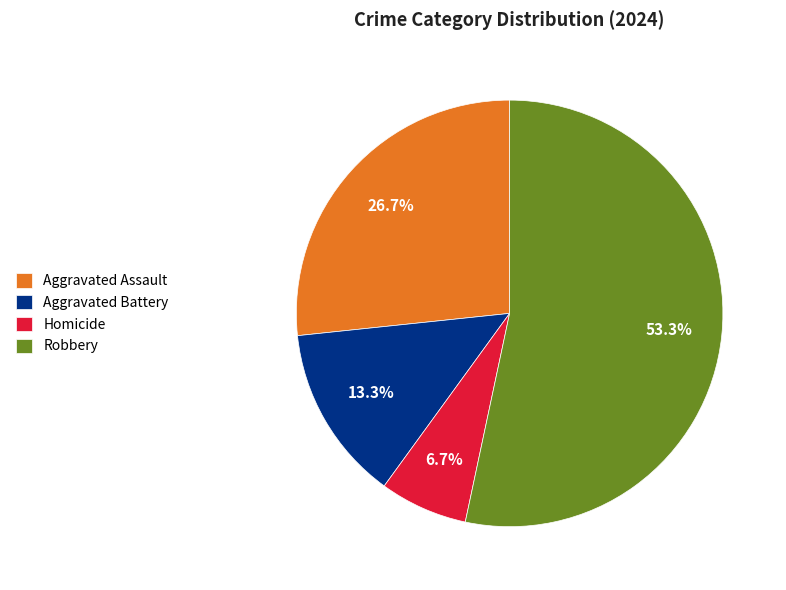

How many segments does this pie chart have?

4